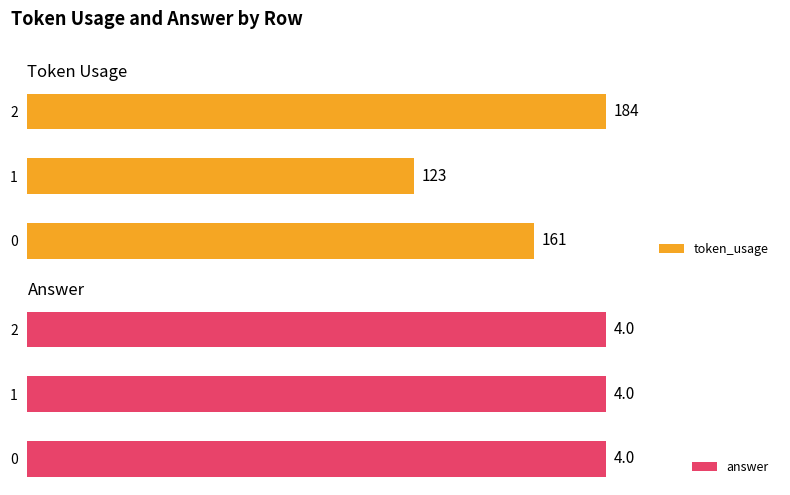

What is the greatest value displayed?

184.0